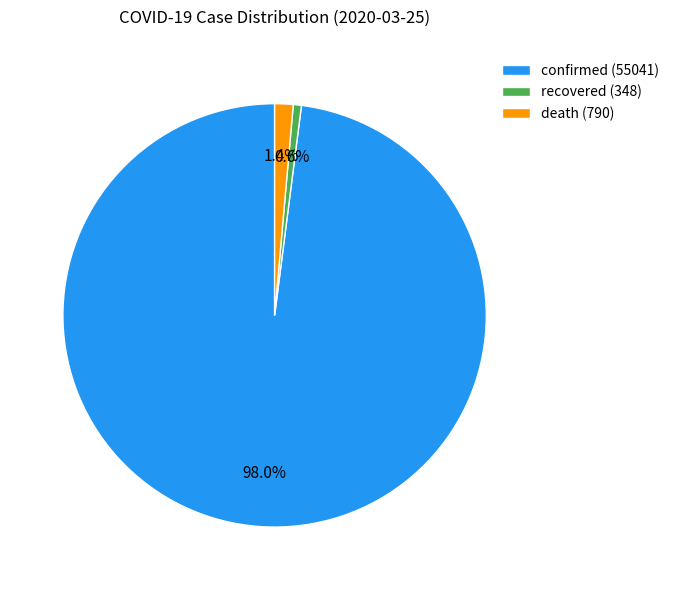

How many segments does this pie chart have?

3